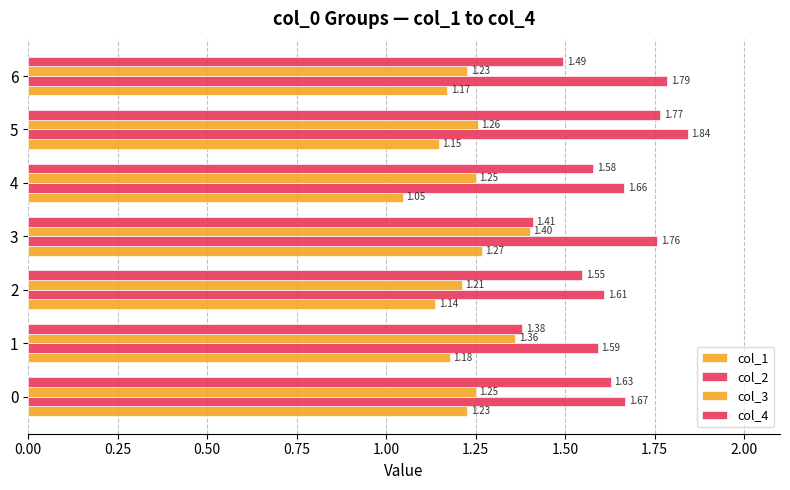

What is the minimum value shown in the chart?

1.0